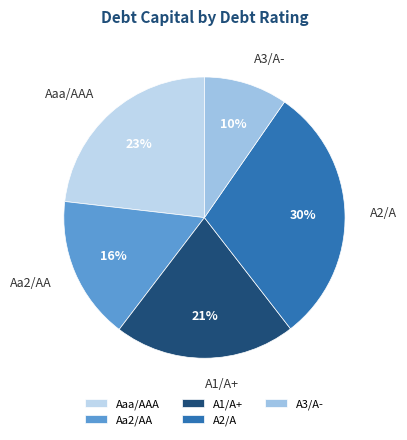

To the nearest percent, what portion does A2/A represent?

30%